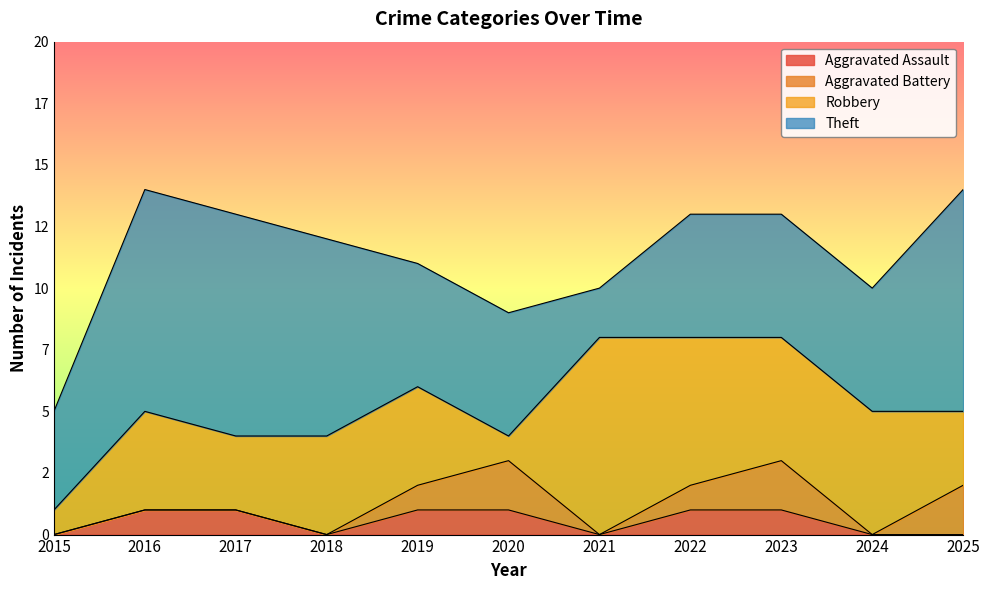

What are all the series names shown in the legend?

Aggravated Assault, Aggravated Battery, Robbery, Theft